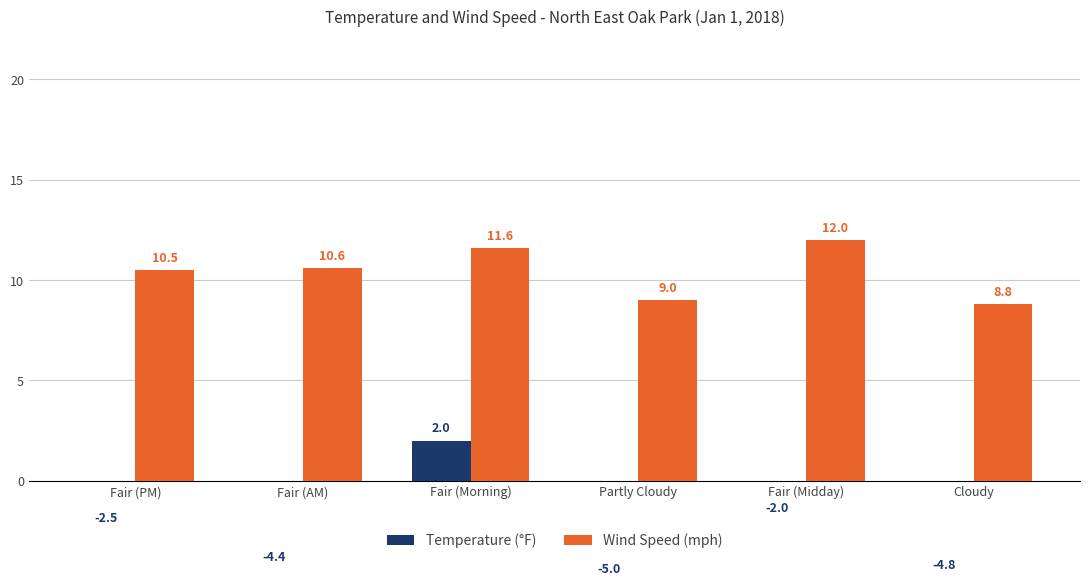

Which series has the largest range (max minus min)?

Temperature (°F)